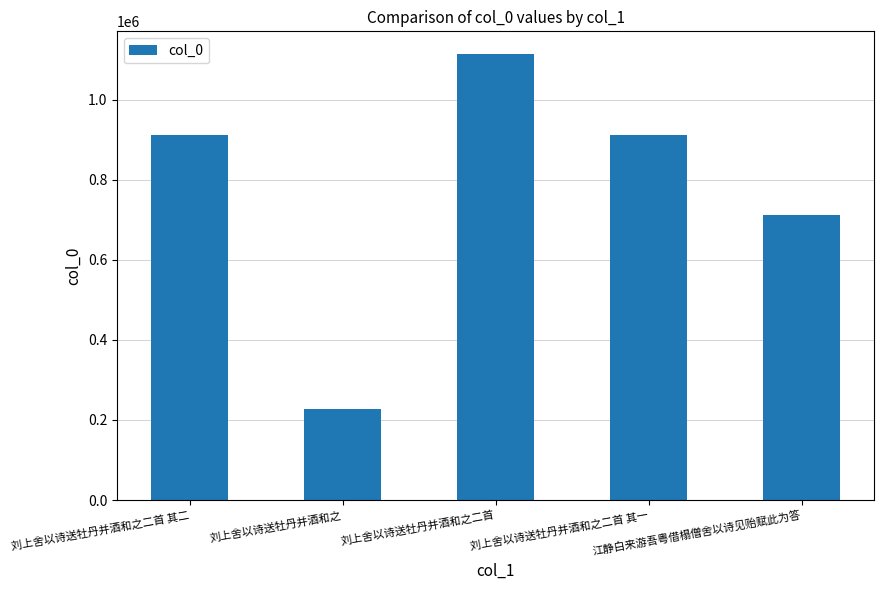

True or false: the data shows 310794 at 刘上舍以诗送牡丹并酒和之.

False